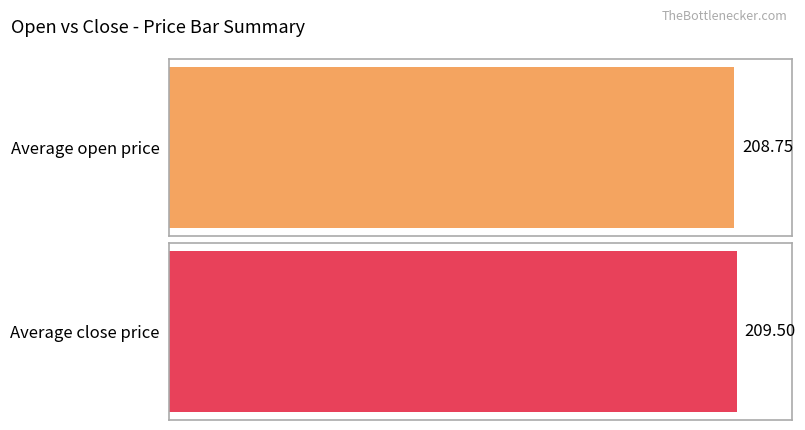

Which series has the largest range (max minus min)?

close